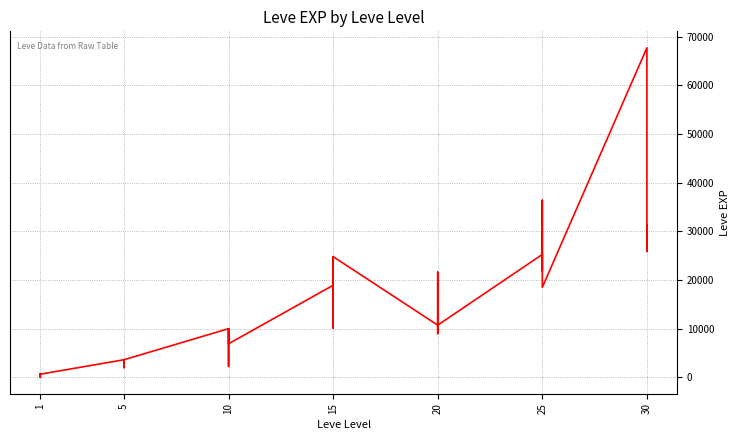

How many lines are shown in the chart?

1